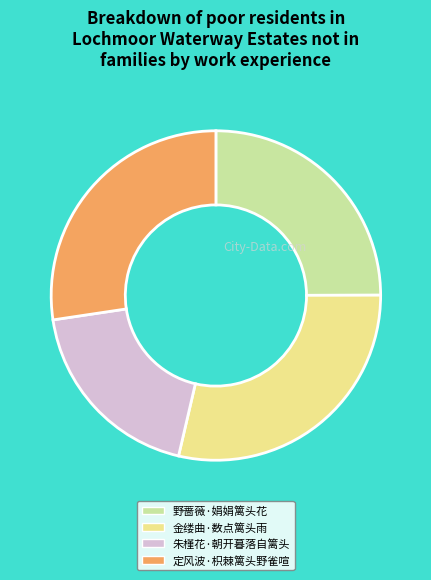

Which slice is the largest?

金缕曲·数点篱头雨